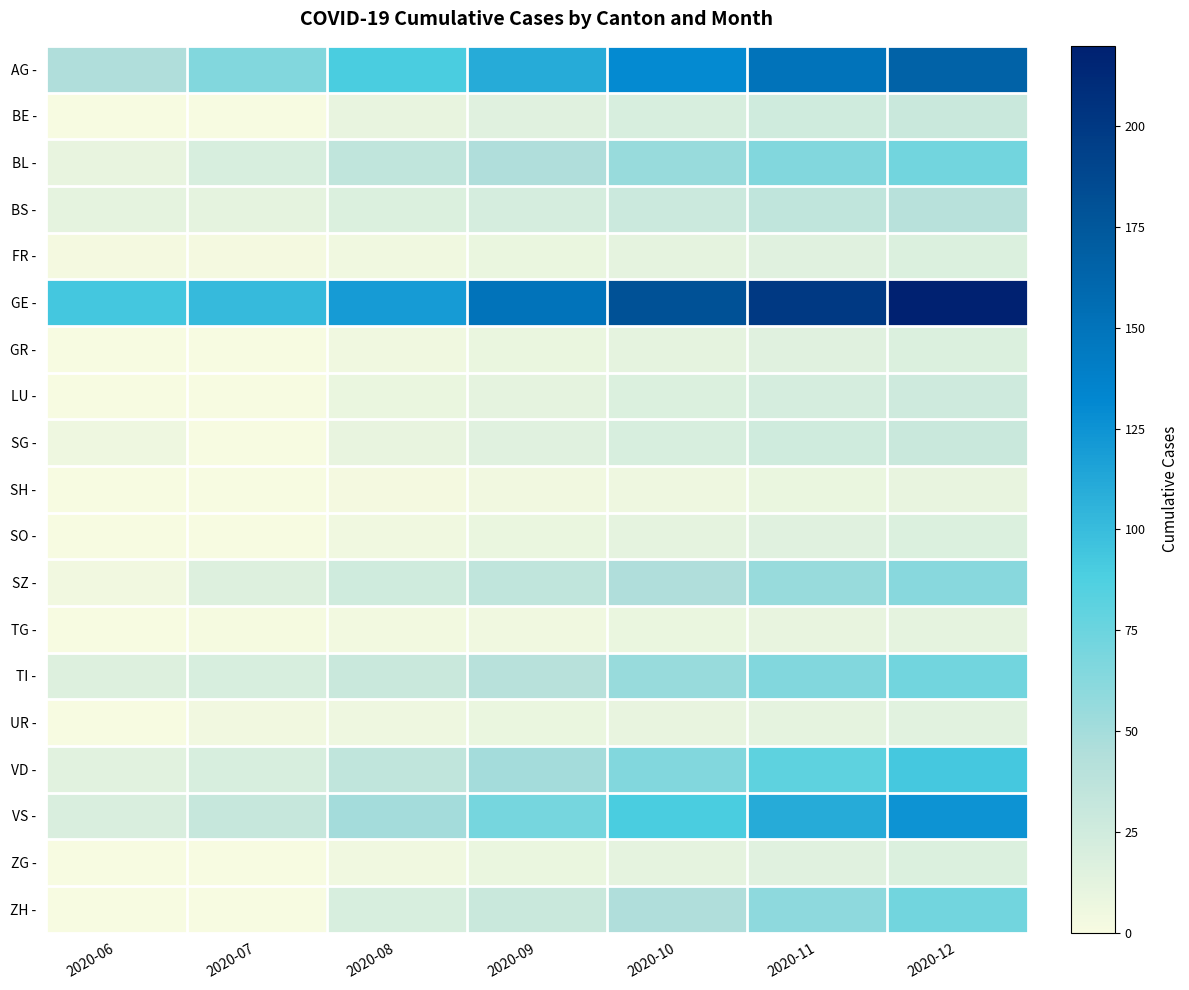

Which series has the widest spread of values?

GE -